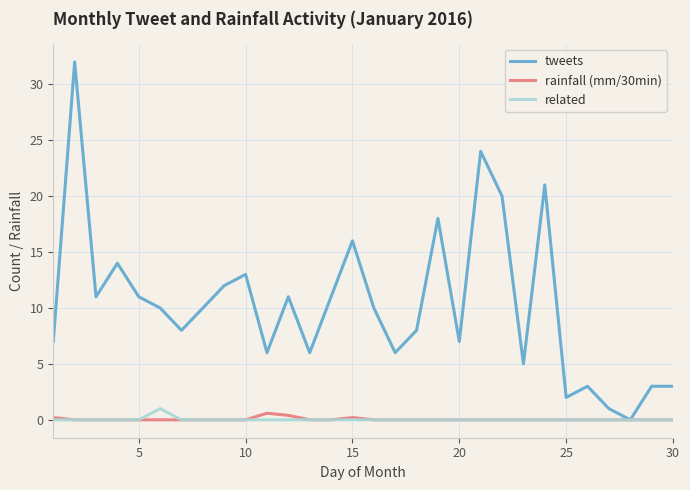

Reading left to right, extract all data points from this chart.

tweets: 7.0	32.0	11.0	14.0	11.0	10.0	8.0	10.0	12.0	13.0	6.0	11.0	6.0	11.0	16.0	10.0	6.0	8.0	18.0	7.0	24.0	20.0	5.0	21.0	2.0	3.0	1.0	0.0	3.0	3.0
rainfall (mm/30min): 0.2	0.0	0.0	0.0	0.0	0.0	0.0	0.0	0.0	0.0	0.6	0.4	0.0	0.0	0.2	0.0	0.0	0.0	0.0	0.0	0.0	0.0	0.0	0.0	0.0	0.0	0.0	0.0	0.0	0.0
related: 0.0	0.0	0.0	0.0	0.0	1.0	0.0	0.0	0.0	0.0	0.0	0.0	0.0	0.0	0.0	0.0	0.0	0.0	0.0	0.0	0.0	0.0	0.0	0.0	0.0	0.0	0.0	0.0	0.0	0.0